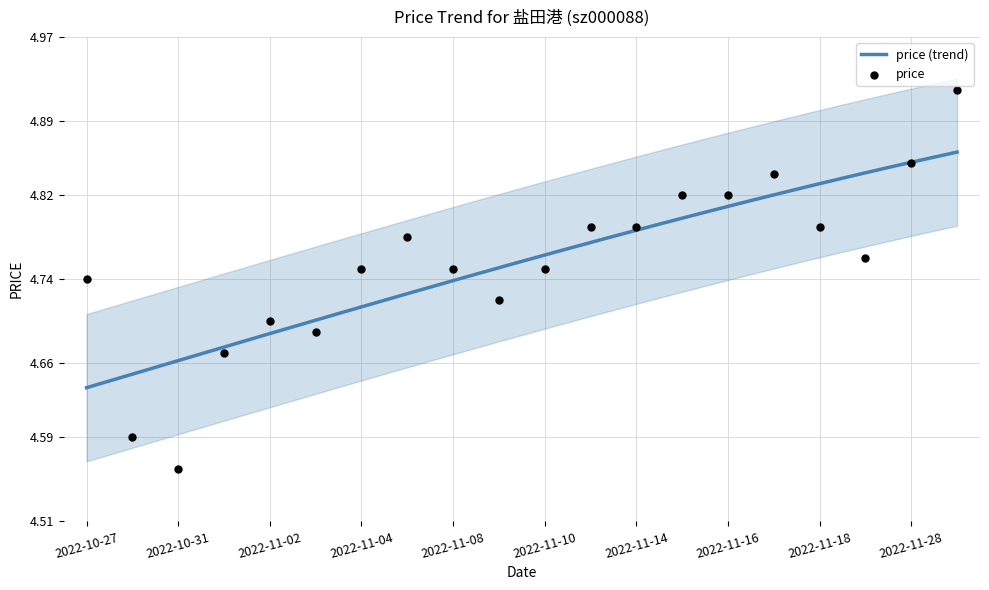

What is the ratio of the value at 2022-11-16 to the value at 2022-11-04?

1.0